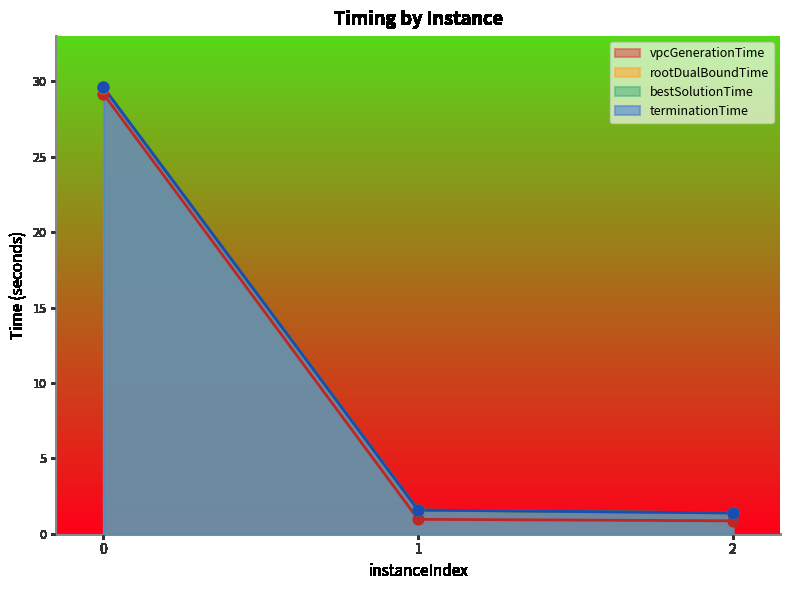

Which series has the largest total across all categories?

terminationTime